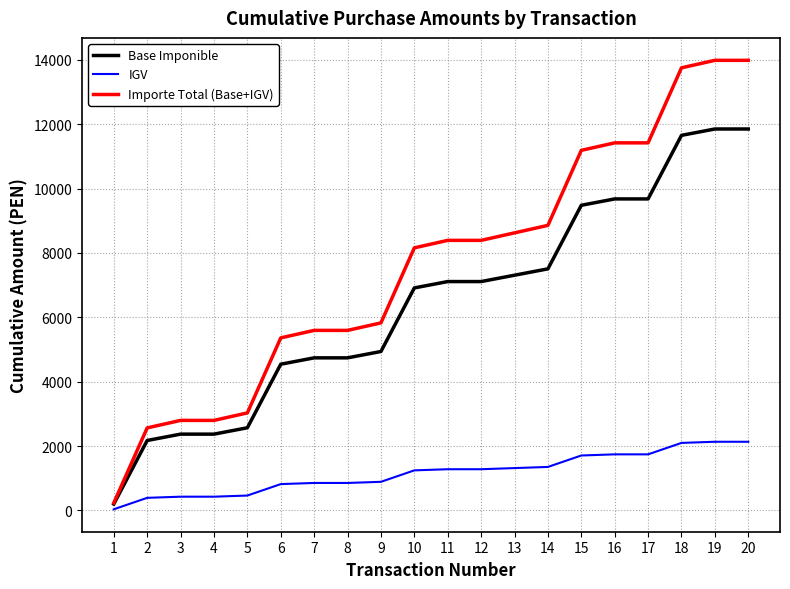

Is the value of IGV at 13 greater than the value of Base Imponible at 7?

No